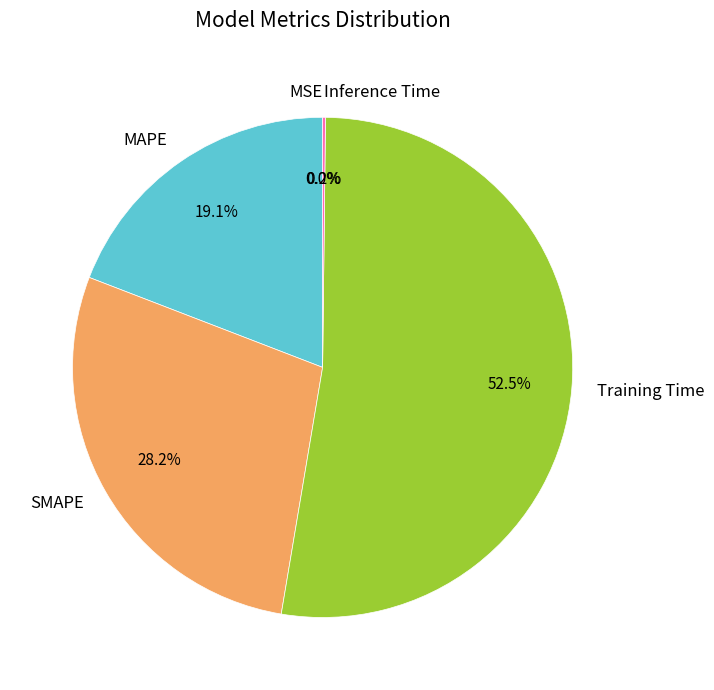

Between MAPE and Training Time, which is larger?

Training Time